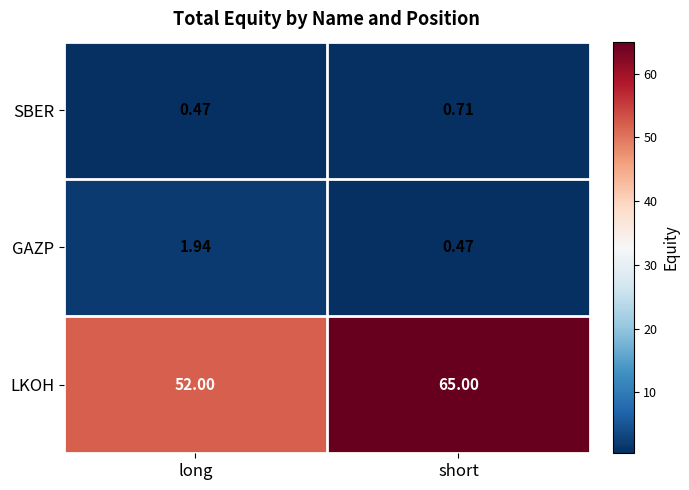

At how many categories does at least one series exceed 31?

2